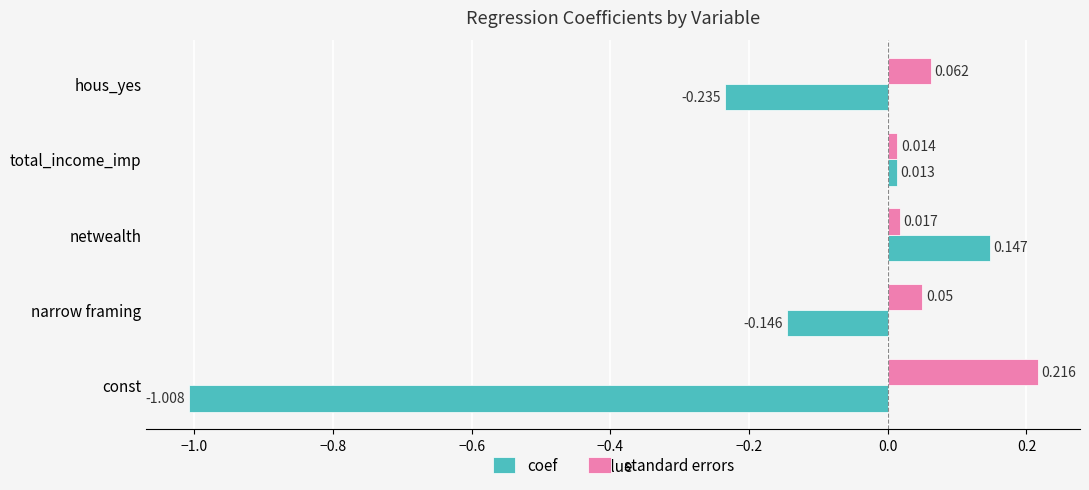

Which series has the largest total across all categories?

standard errors